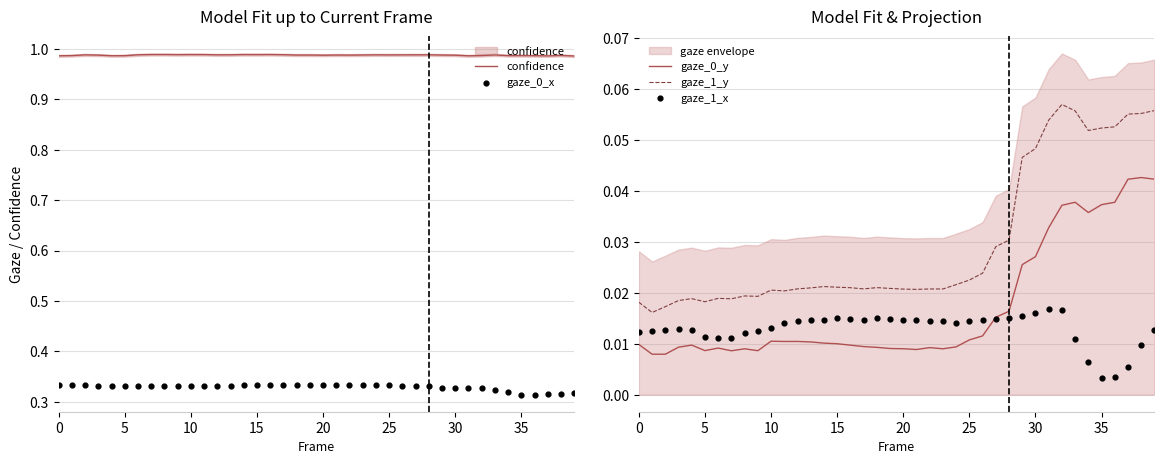

Which series has the largest total across all categories?

confidence